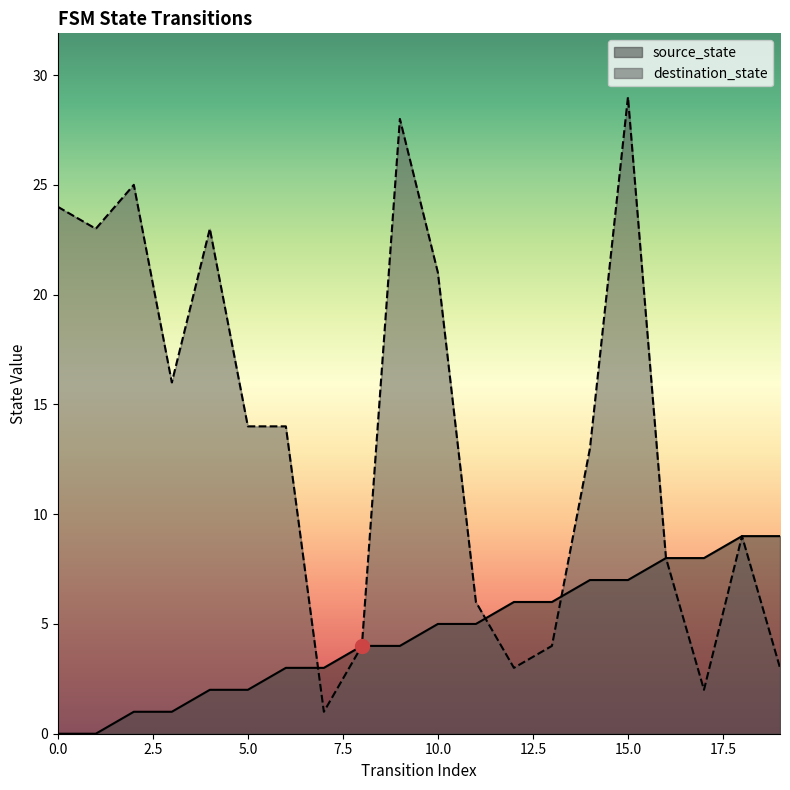

What is the difference between the maximum and minimum values in the destination_state series?

28